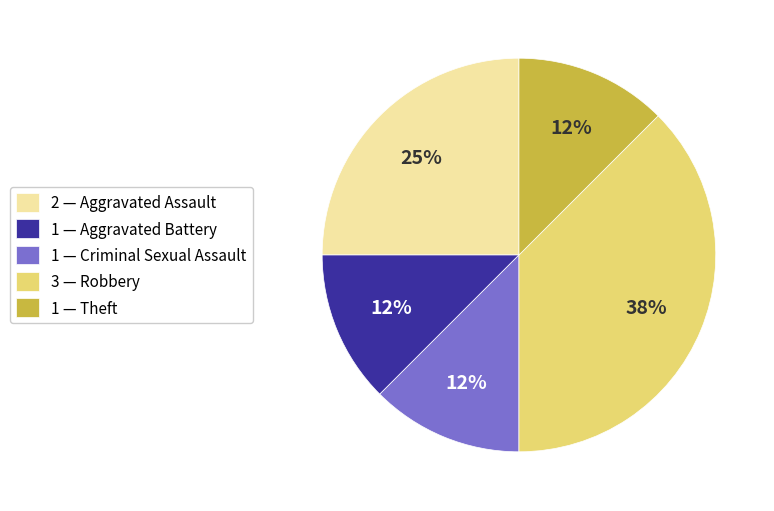

What is the largest slice in the pie chart?

3 — Robbery